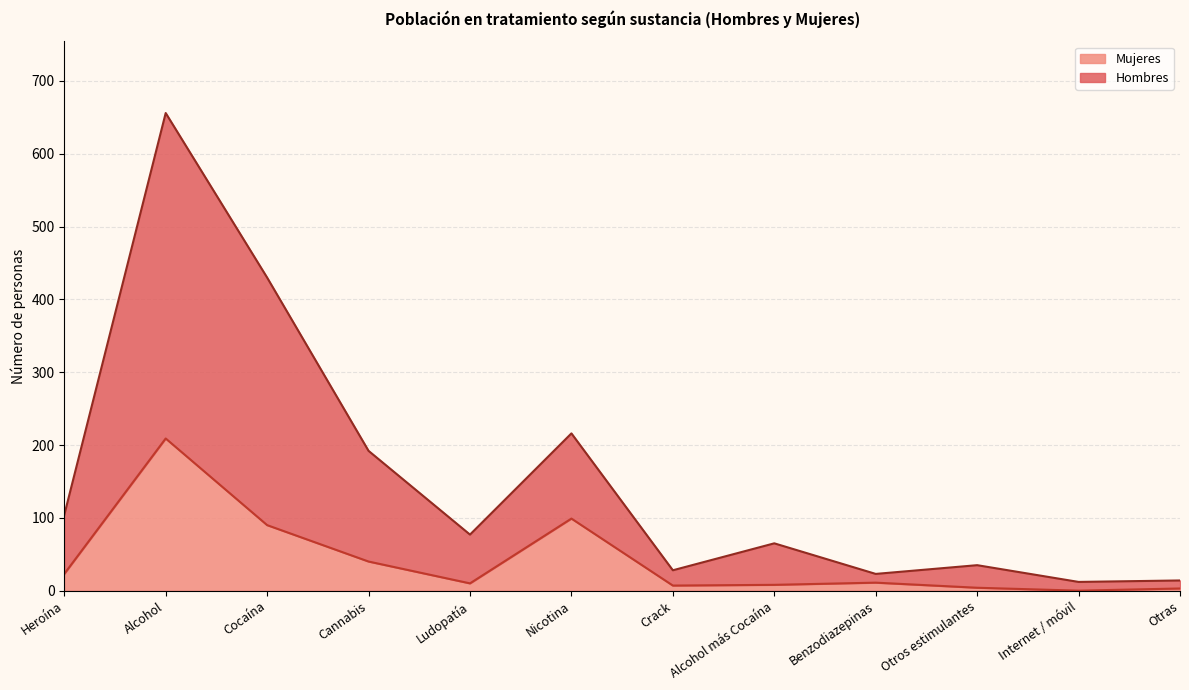

How many data points in Mujeres are above 11?

5